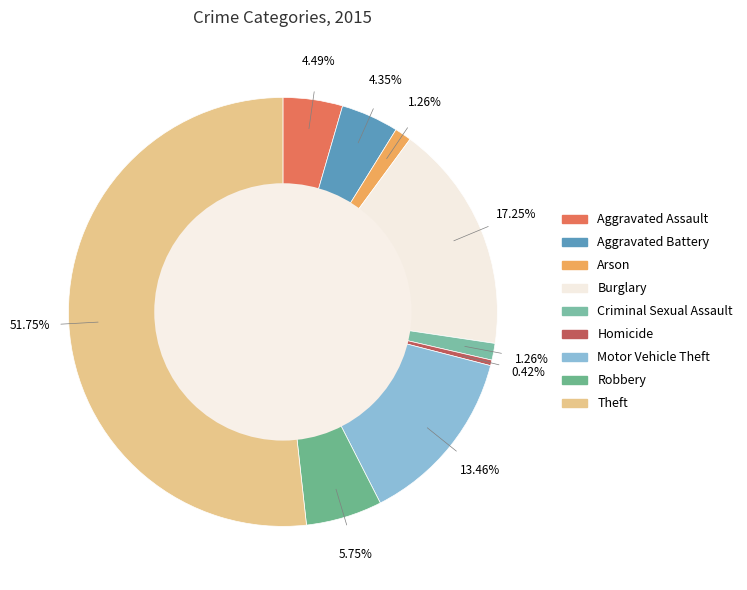

How many slices are in this pie chart?

9